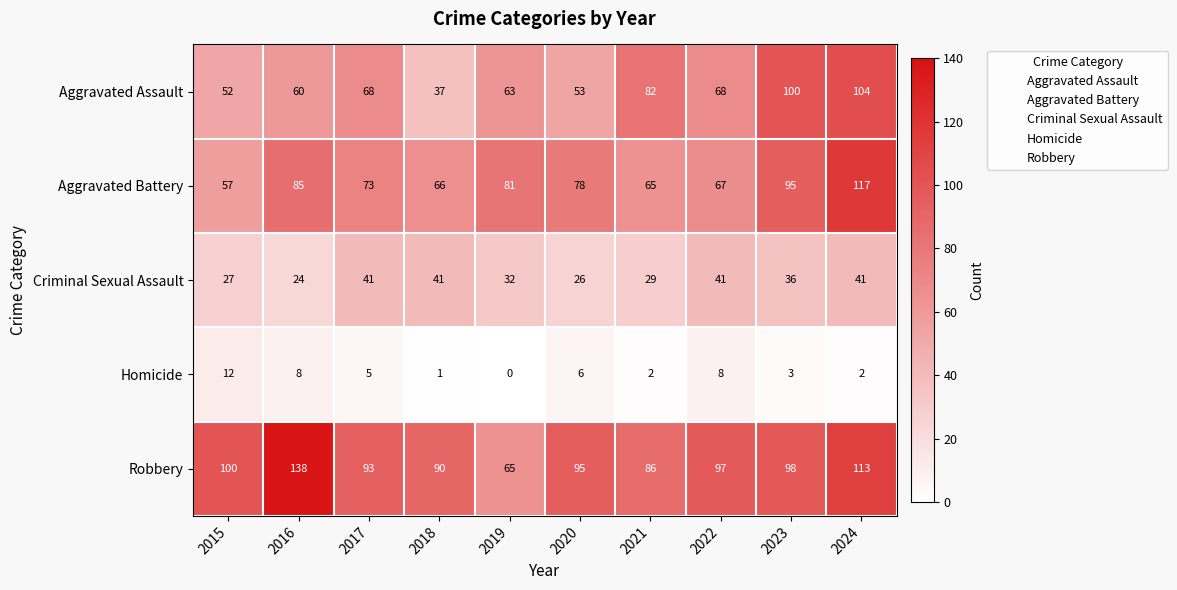

Rank the series at 2022 from highest to lowest value.

Robbery, Aggravated Assault, Aggravated Battery, Criminal Sexual Assault, Homicide